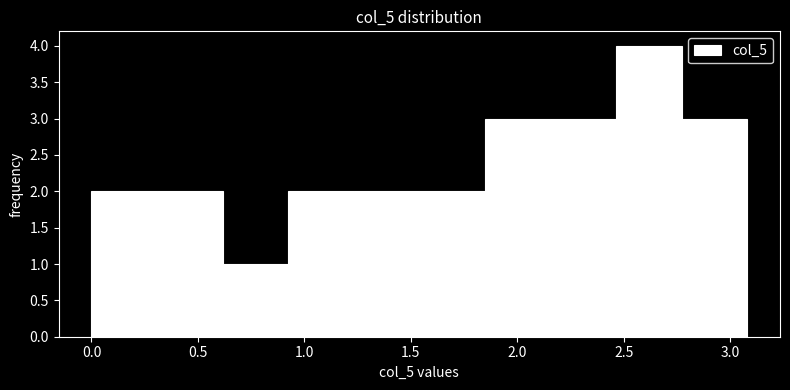

Which range on the x-axis has the tallest bar?

2.45 to 2.75